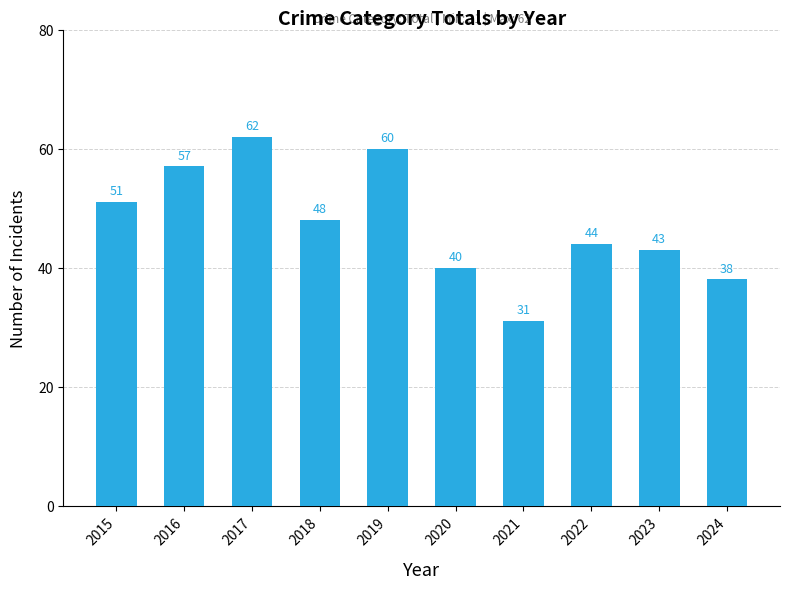

At which category does the chart reach its minimum across all series?

2021